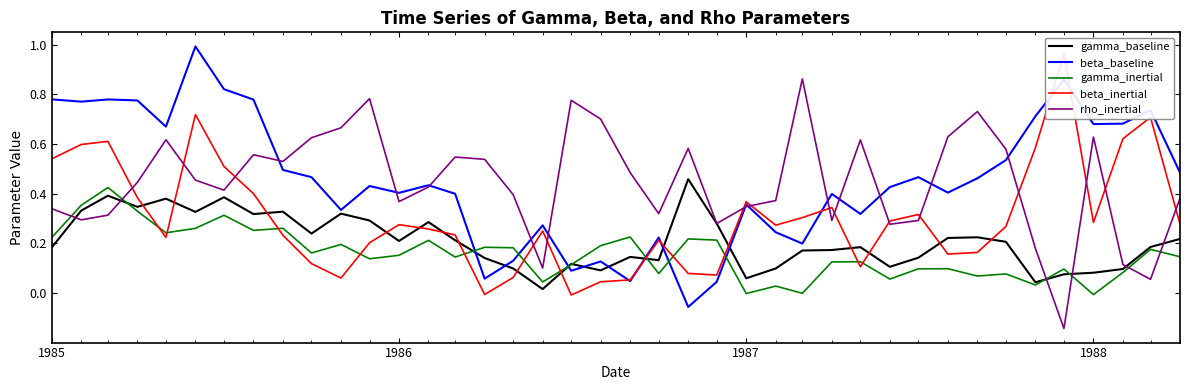

True or false: gamma_baseline and beta_baseline cross at least once.

True